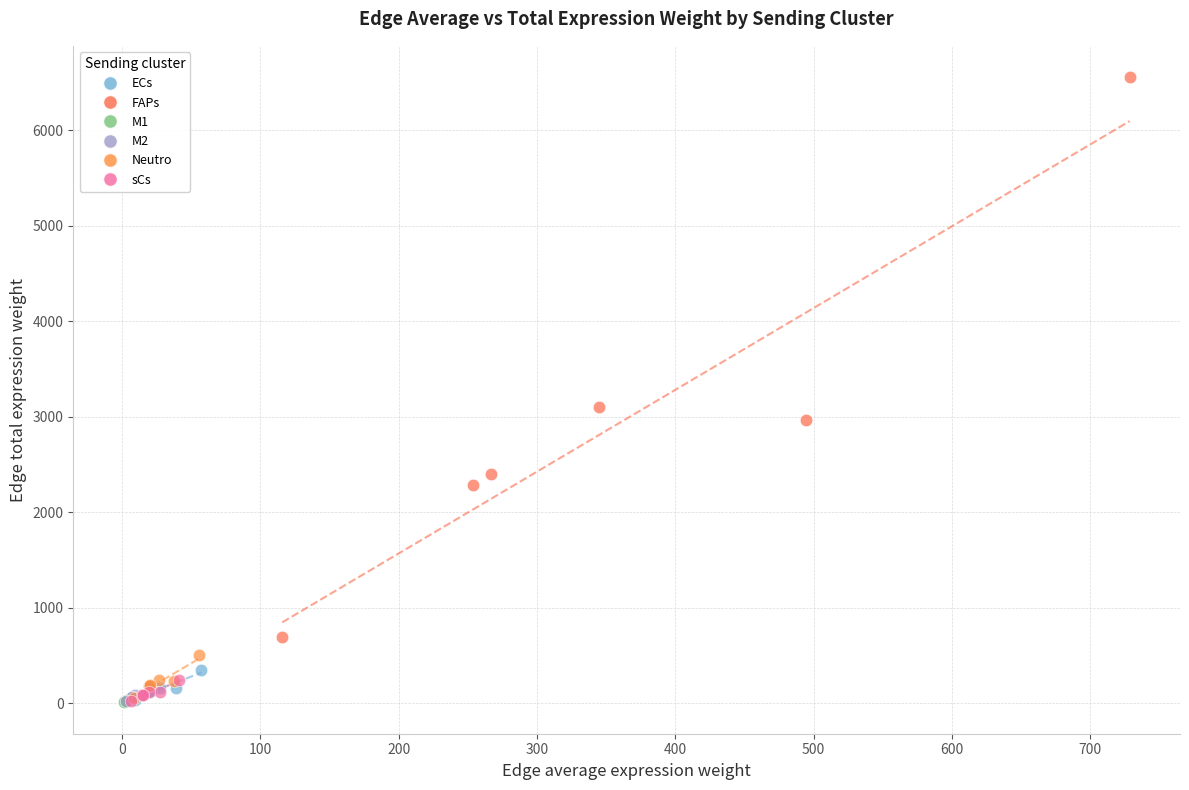

Which series has the largest Y range (max minus min)?

FAPs